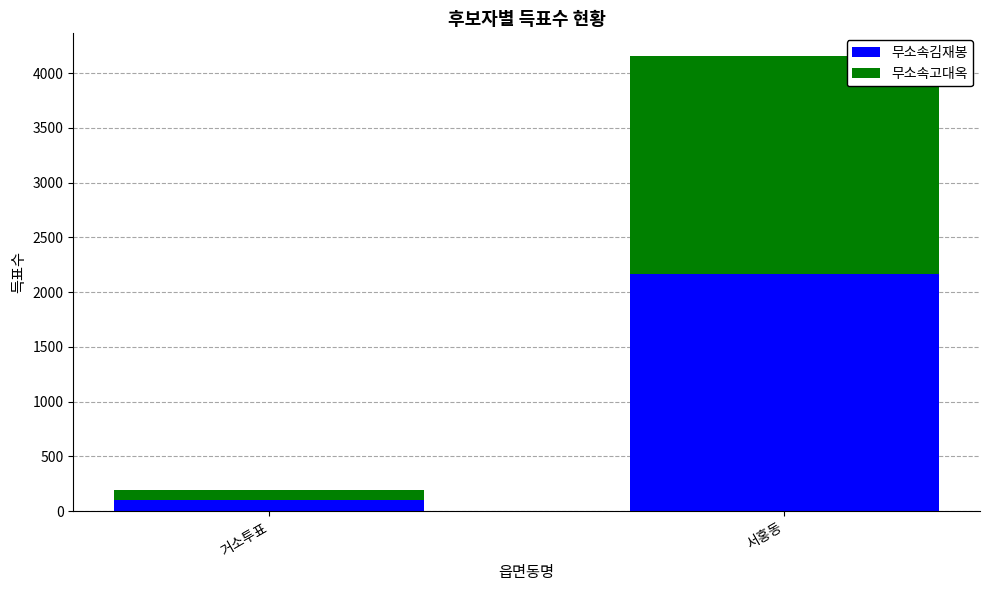

What are all the series names shown in the legend?

무소속김재봉, 무소속고대옥